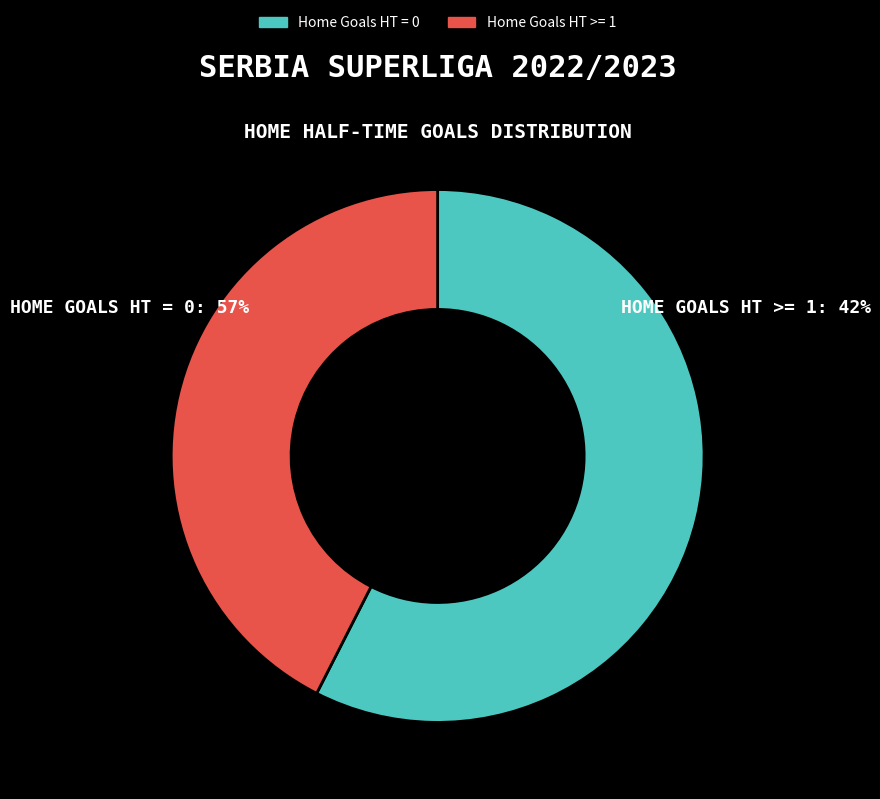

Does Home Goals HT = 0 account for over 50% of the chart?

Yes